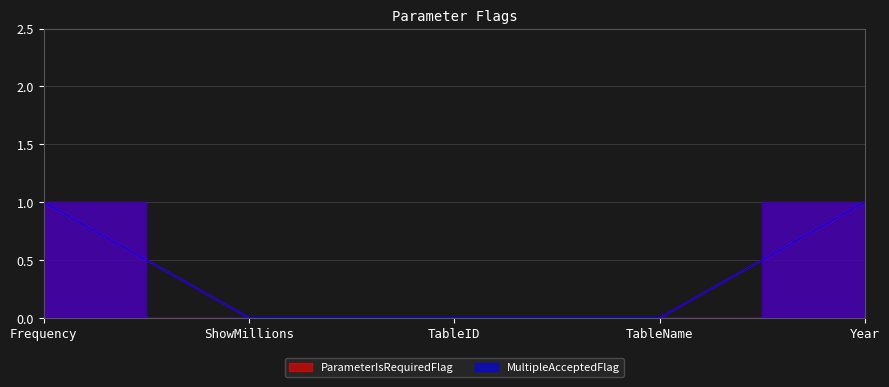

Reading right to left, transcribe all the data shown in this chart.

ParameterIsRequiredFlag: 1	0	0	0	1
MultipleAcceptedFlag: 1	0	0	0	1